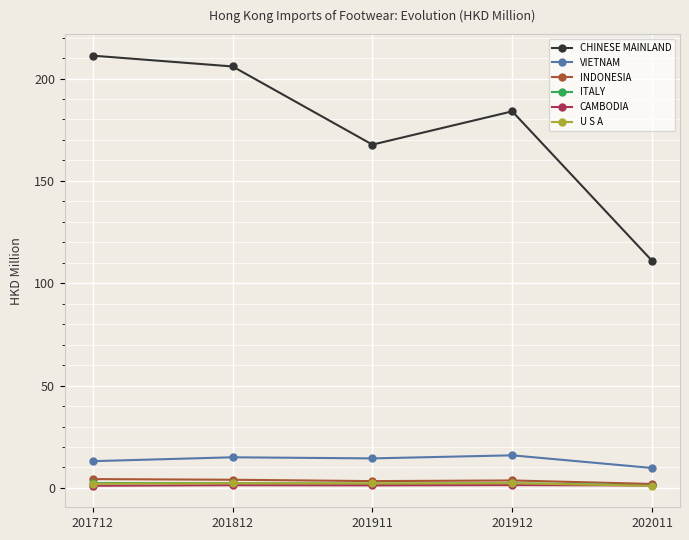

How many lines are shown in the chart?

6